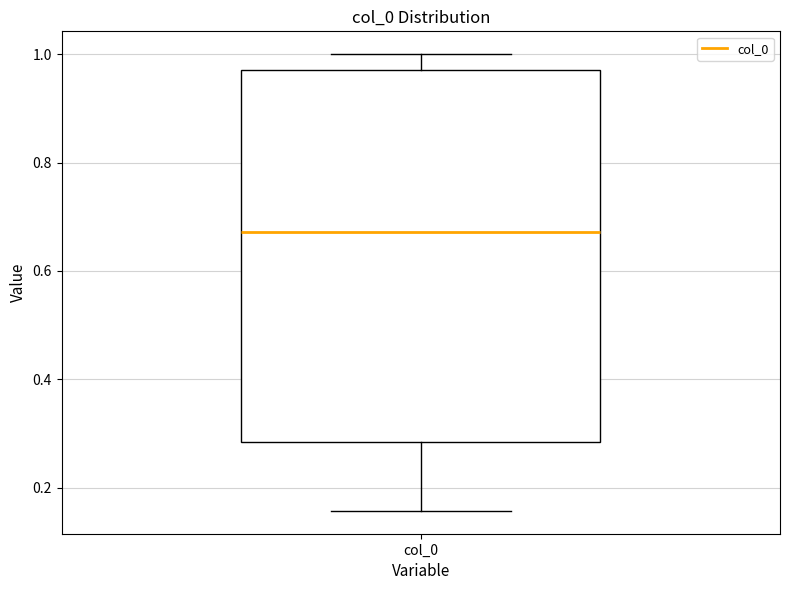

Transcribe this box plot: give where the median line is, the range the box spans, and where the two whiskers end, as read against the y-axis. The values are not printed on the chart, so give them approximately, as read against the axis.

median 0.68, box 0.28 to 0.98, whiskers 0.16 to 1.00